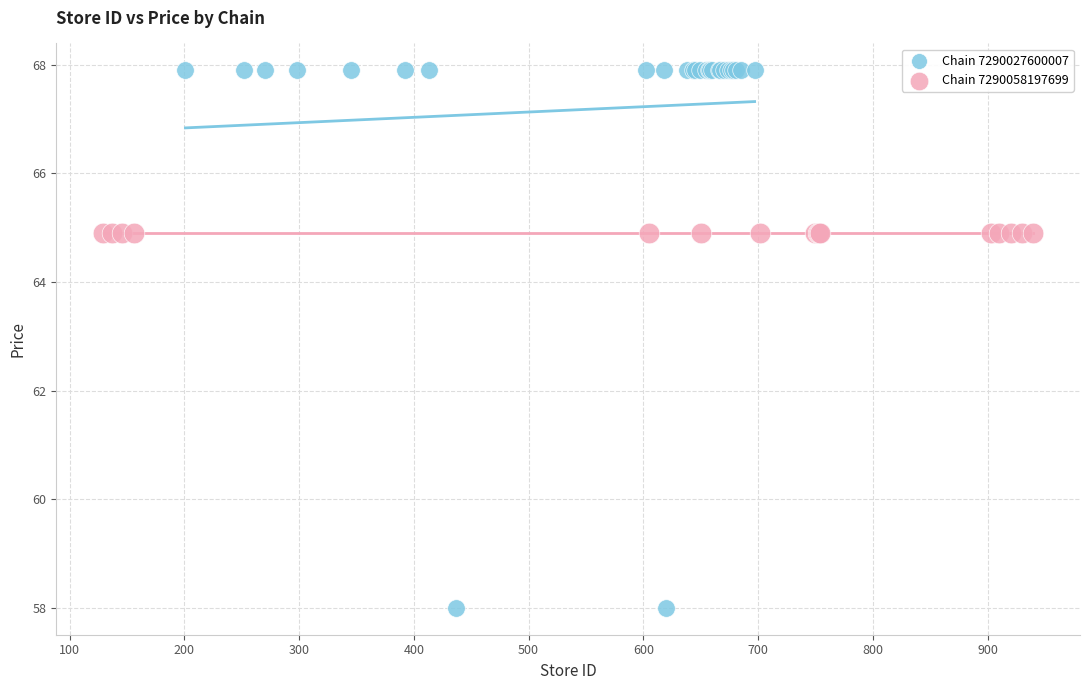

Which series contains the lowest Y value?

Chain 7290027600007